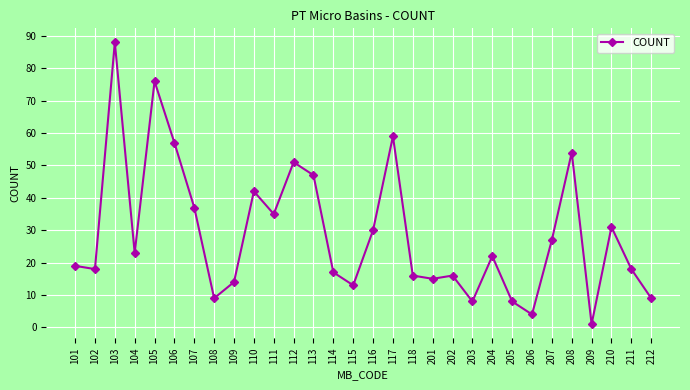

At which category does the data reach its first local peak?

103